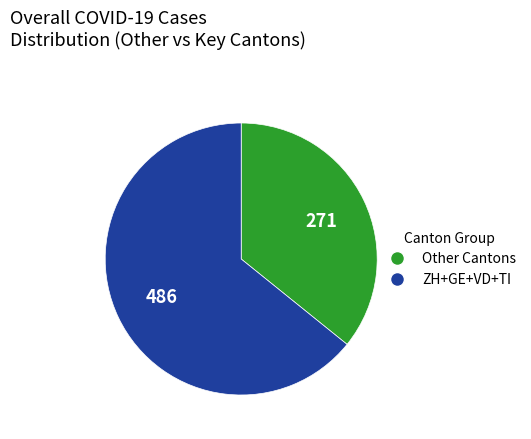

Is there any slice that represents more than half of the pie?

Yes